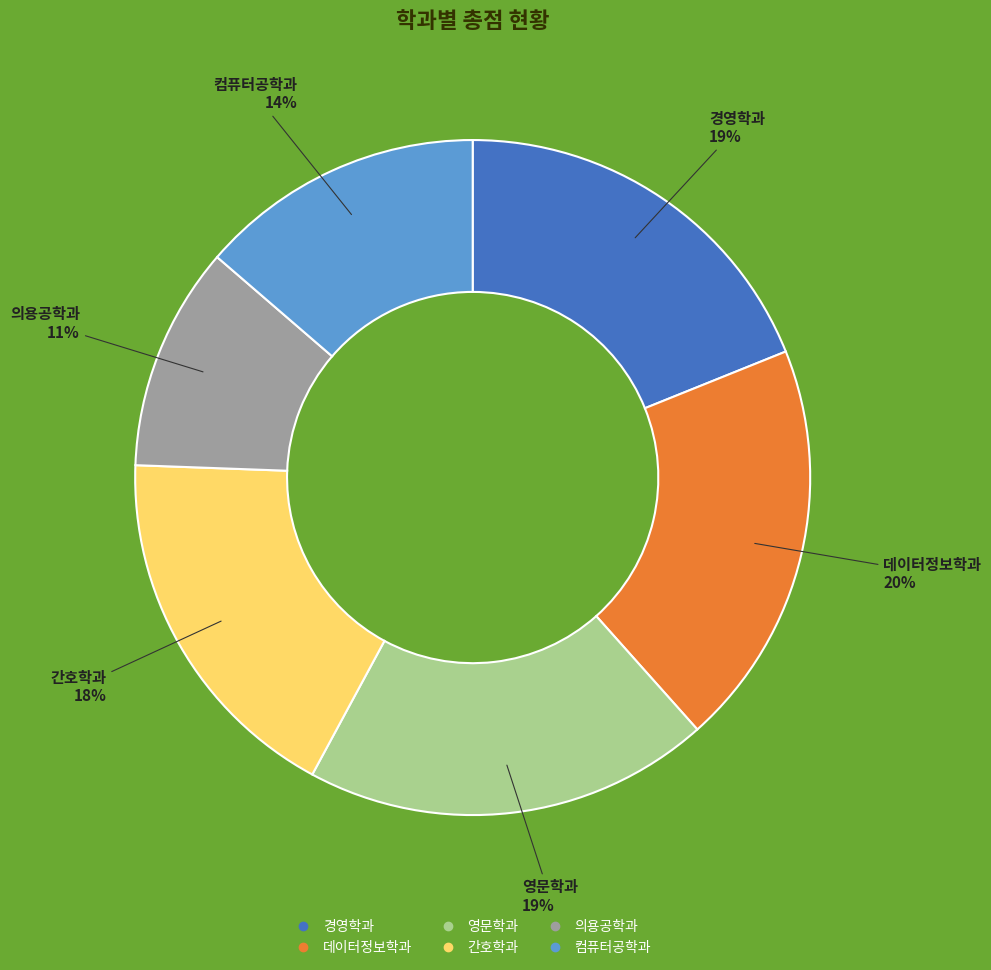

To the nearest percent, what is the difference between the largest and smallest slice percentages?

9%